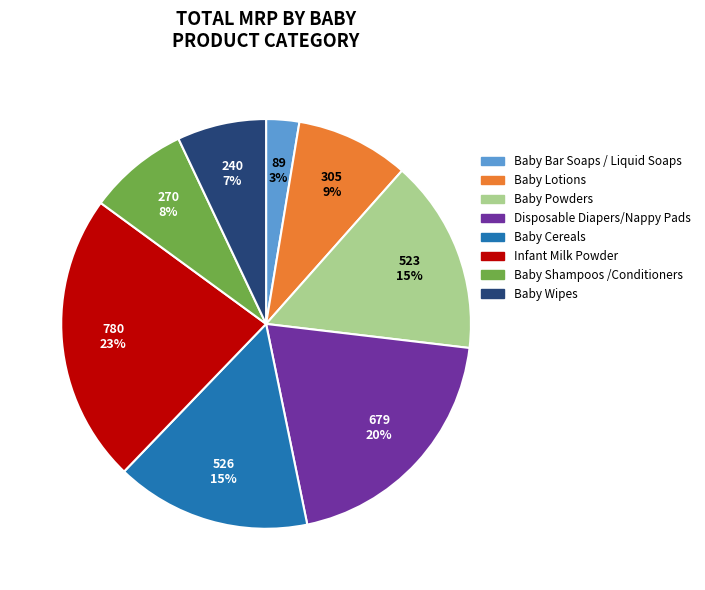

Does Disposable Diapers/Nappy Pads account for over 50% of the chart?

No